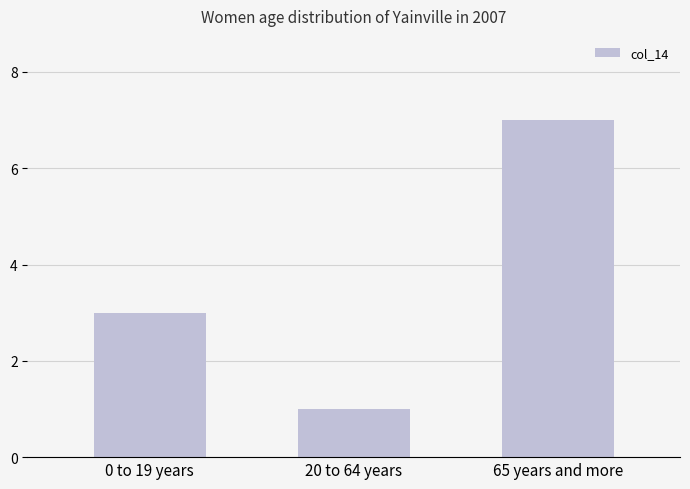

What is the sum of the values at 65 years and more and 0 to 19 years?

10